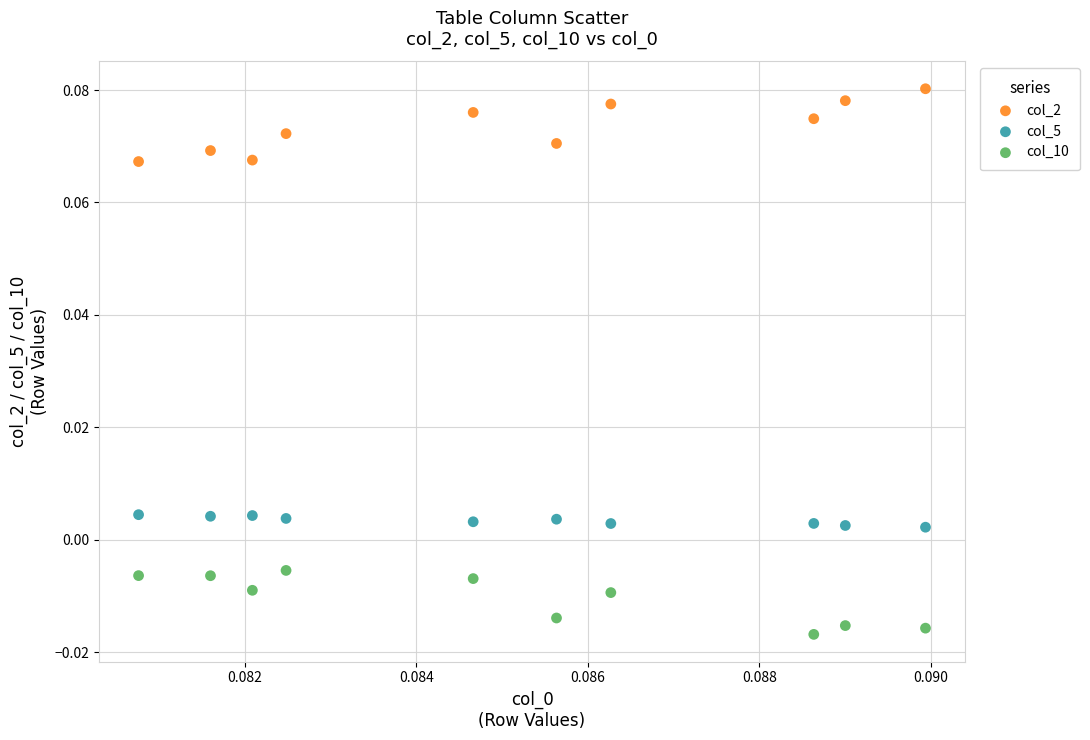

Which series reaches the minimum Y coordinate?

col_10